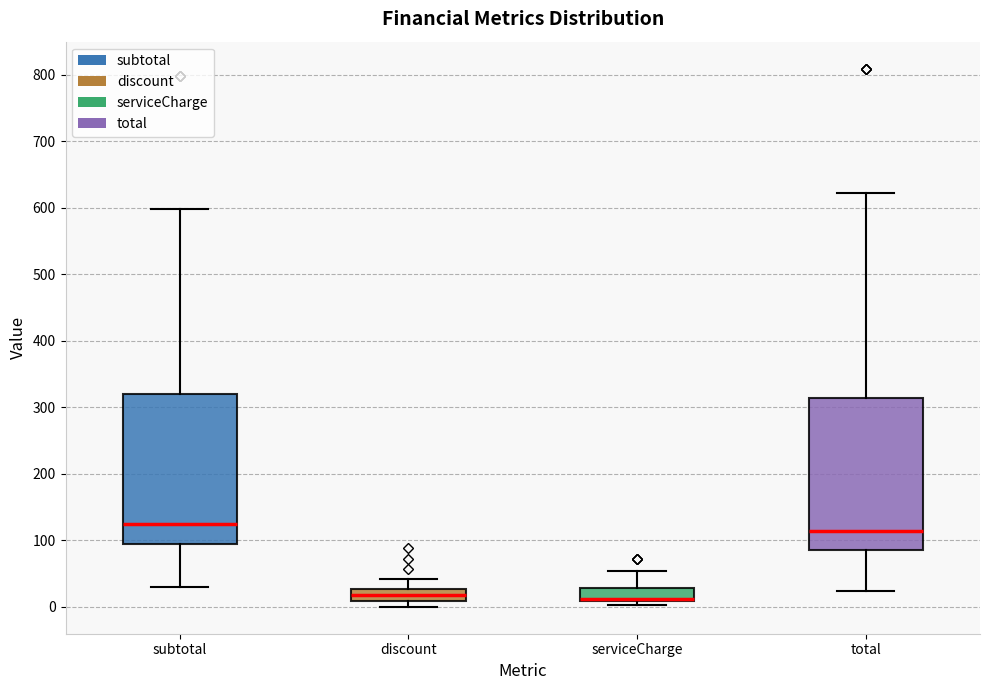

Where does the median line of the box for discount sit on the y-axis? The values are not printed on the chart, so give them approximately, as read against the axis.

20